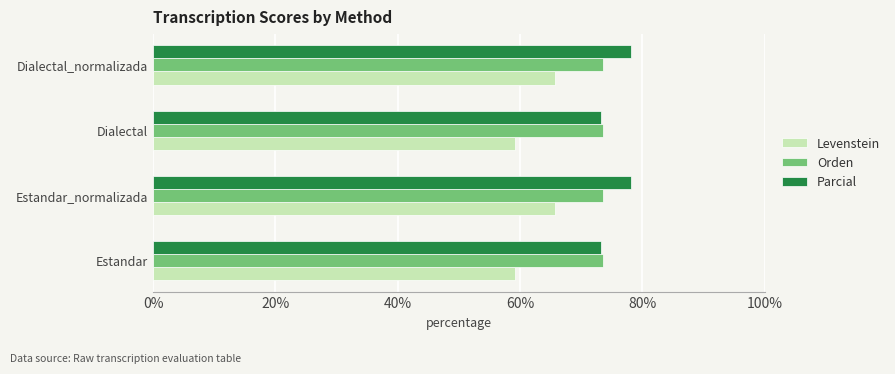

What are all the series names shown in the legend?

Levenstein, Orden, Parcial